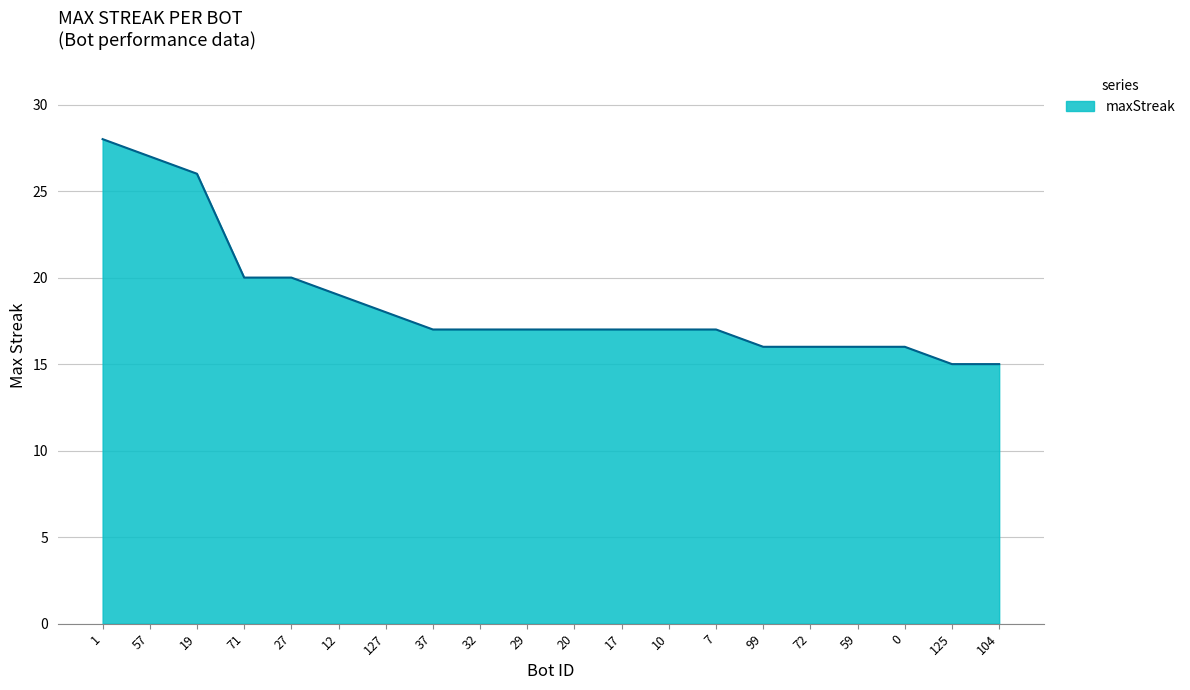

Is it true that the value at 17 is 26?

False